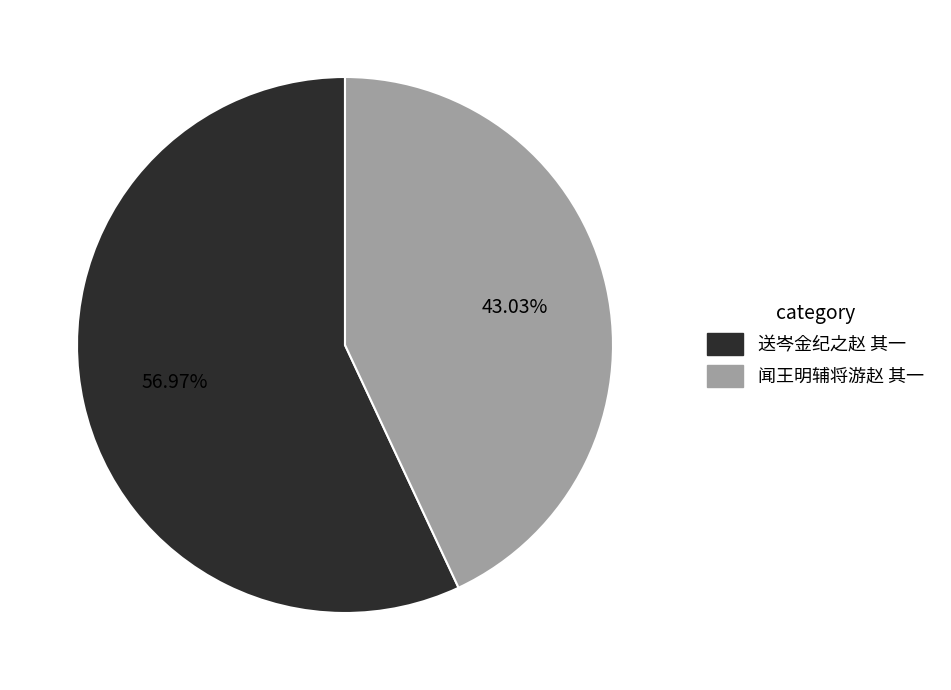

What is the largest slice in the pie chart?

送岑金纪之赵 其一